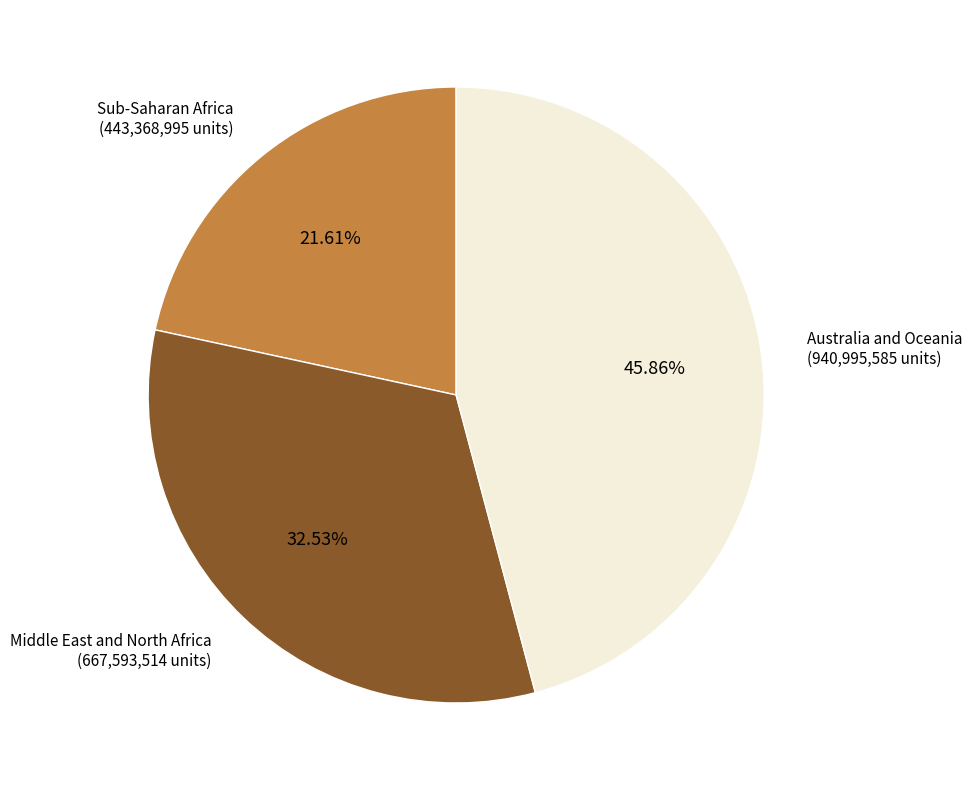

Does any single category account for the majority?

No